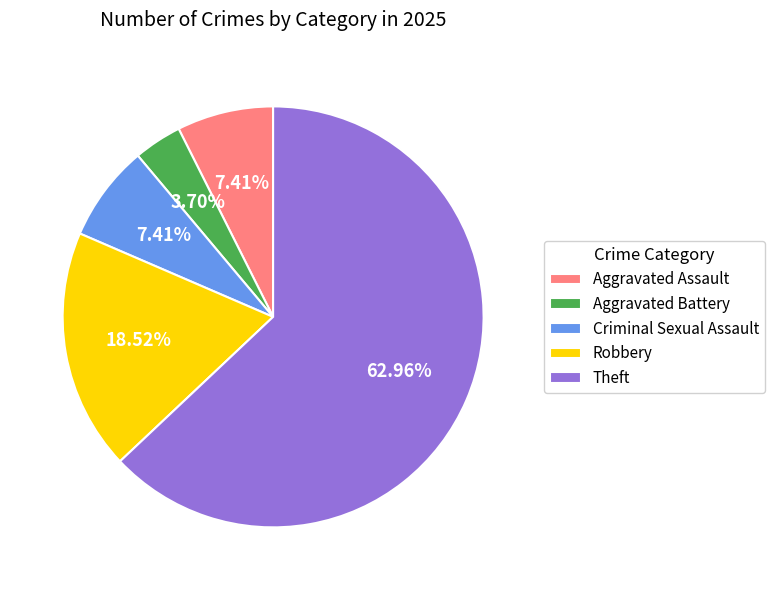

Does Criminal Sexual Assault represent more than half of the total?

No